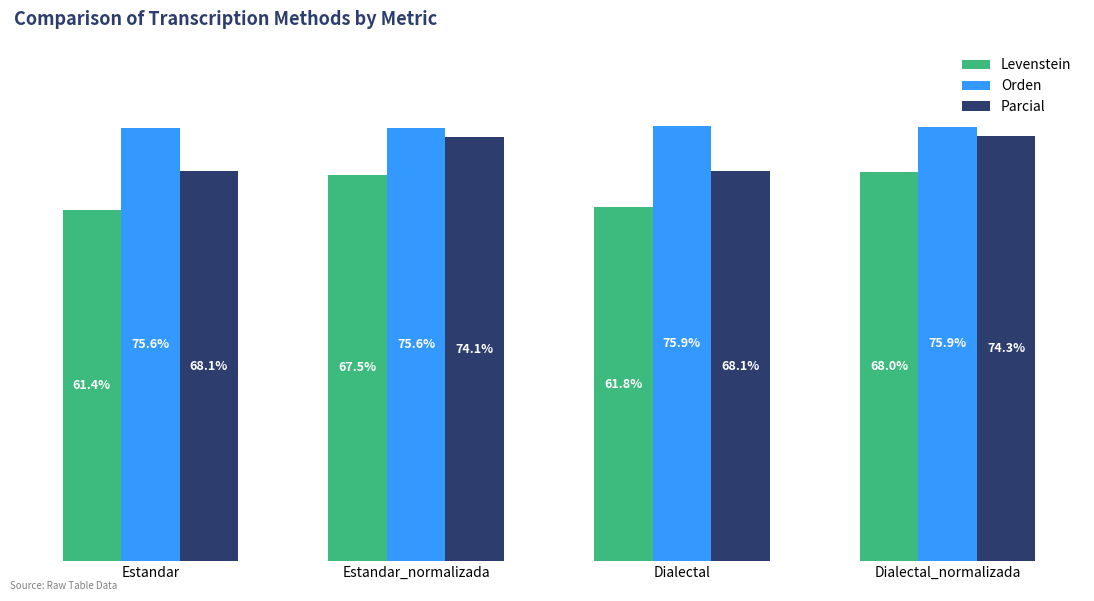

What is the label of the 1st bar from the right?

Dialectal_normalizada